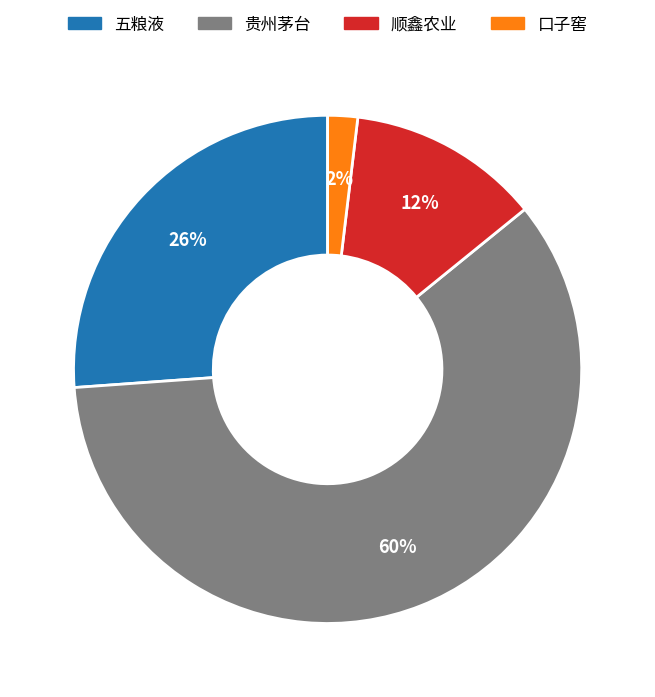

To the nearest percent, what is the difference between the largest and smallest slice percentages?

58%